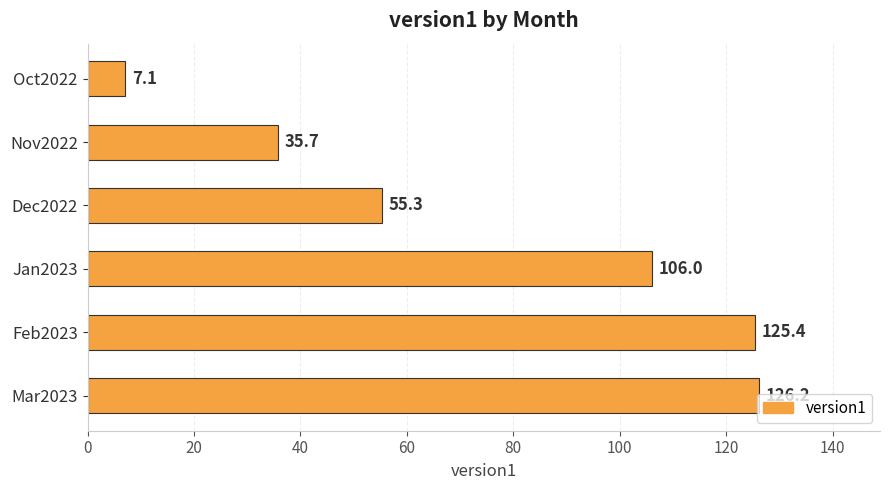

Is it true that the value at Feb2023 is 80.7?

False